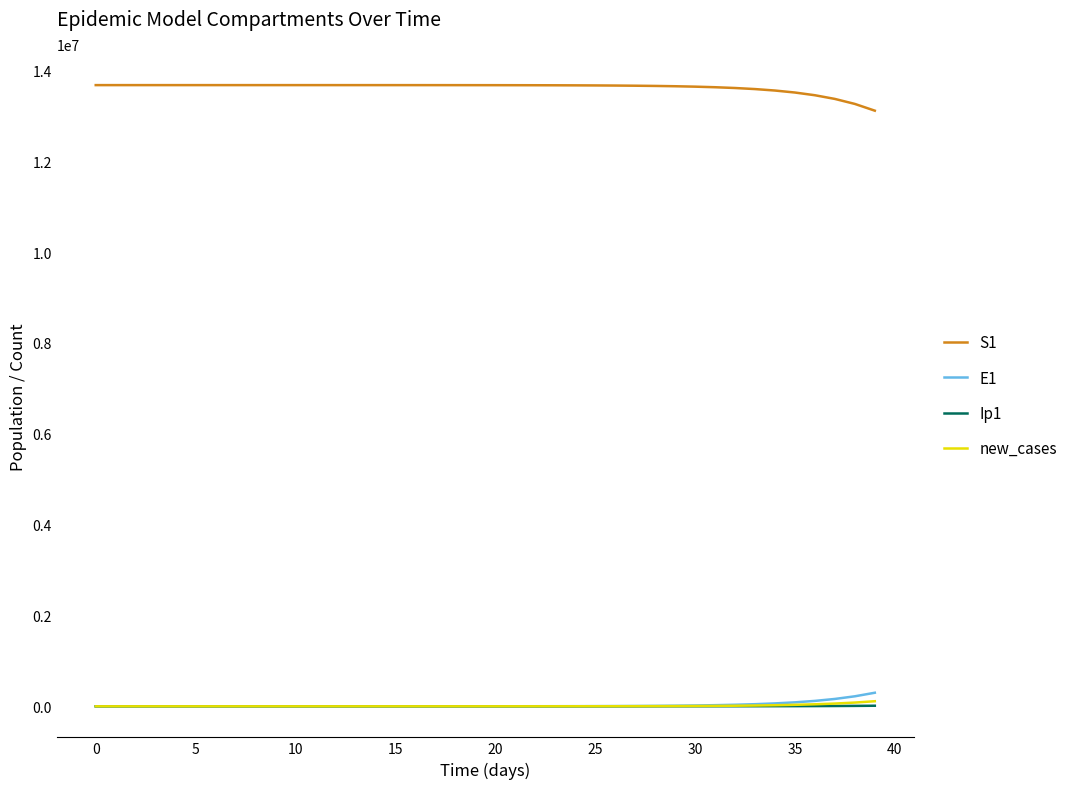

True or false: S1 and E1 cross at least once.

False